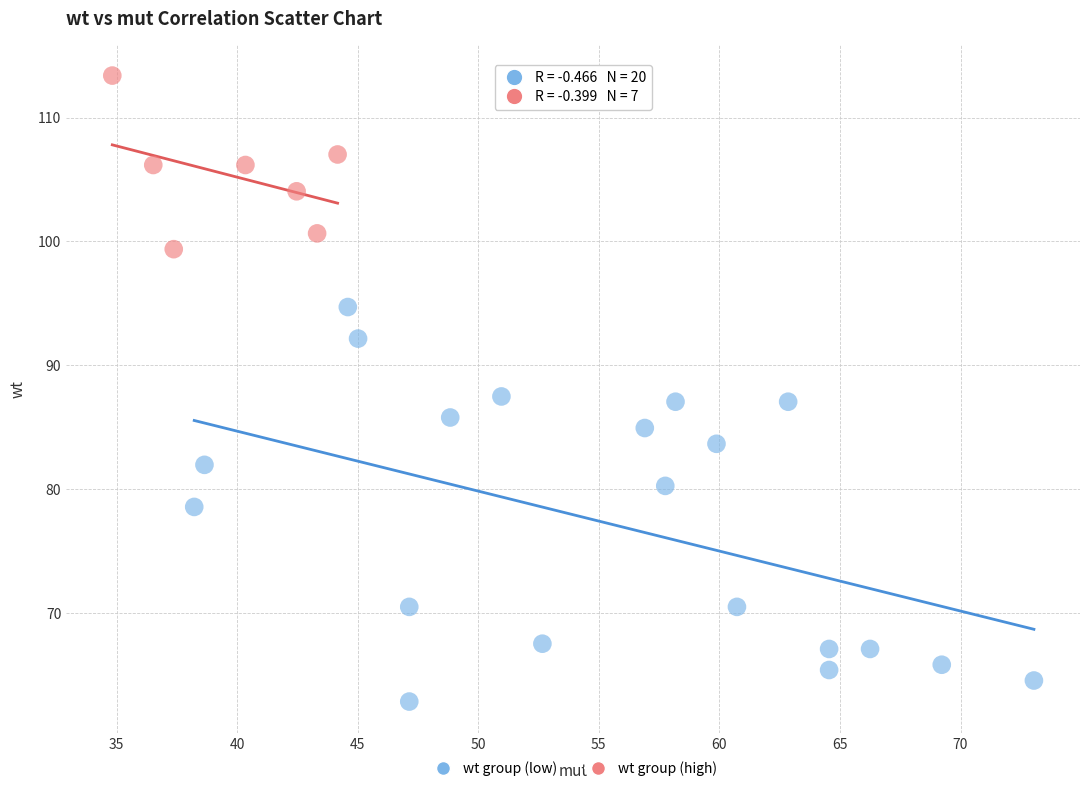

Which series contains the highest Y value?

wt group (high)